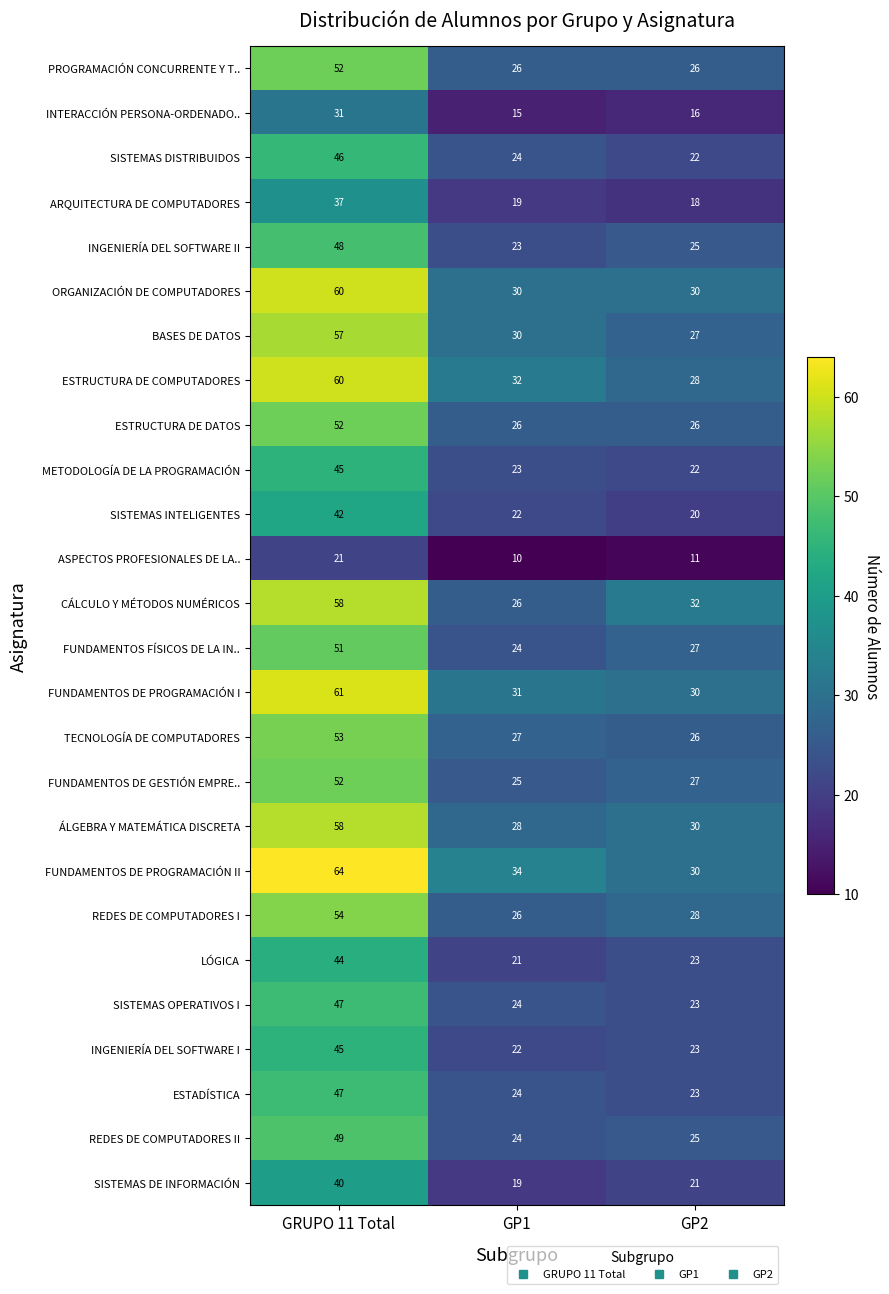

What is the highest value of the SISTEMAS OPERATIVOS I series?

47